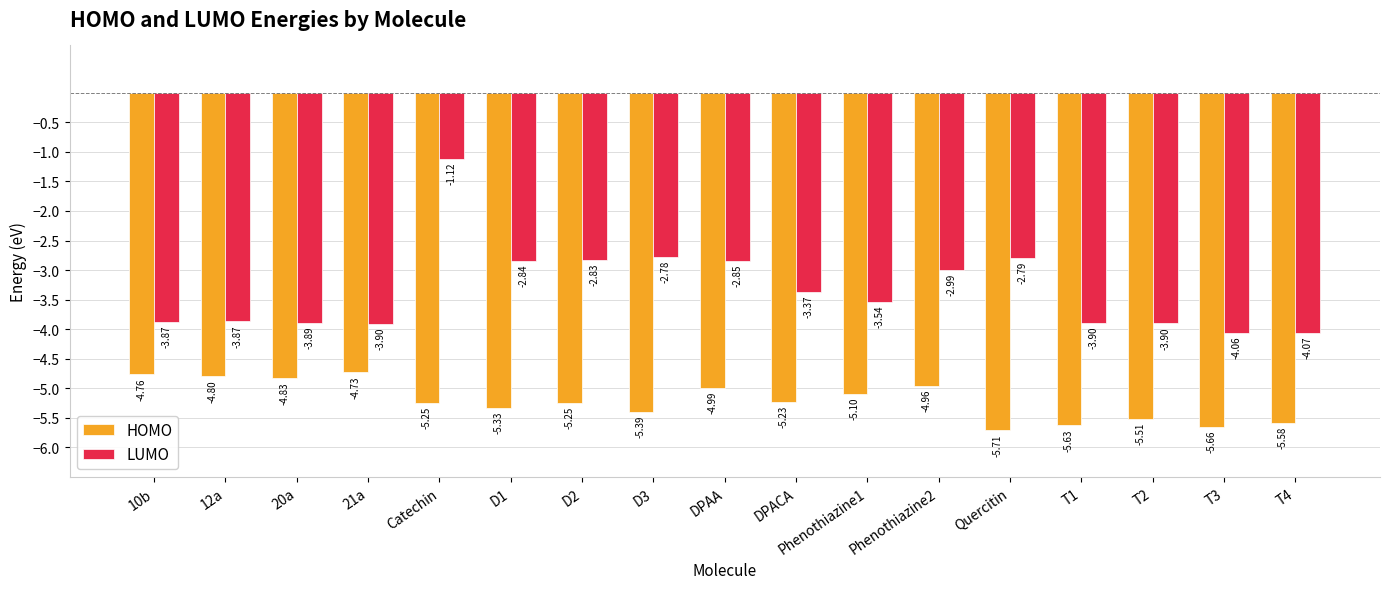

What is the label of the 2nd bar from the left?

12a